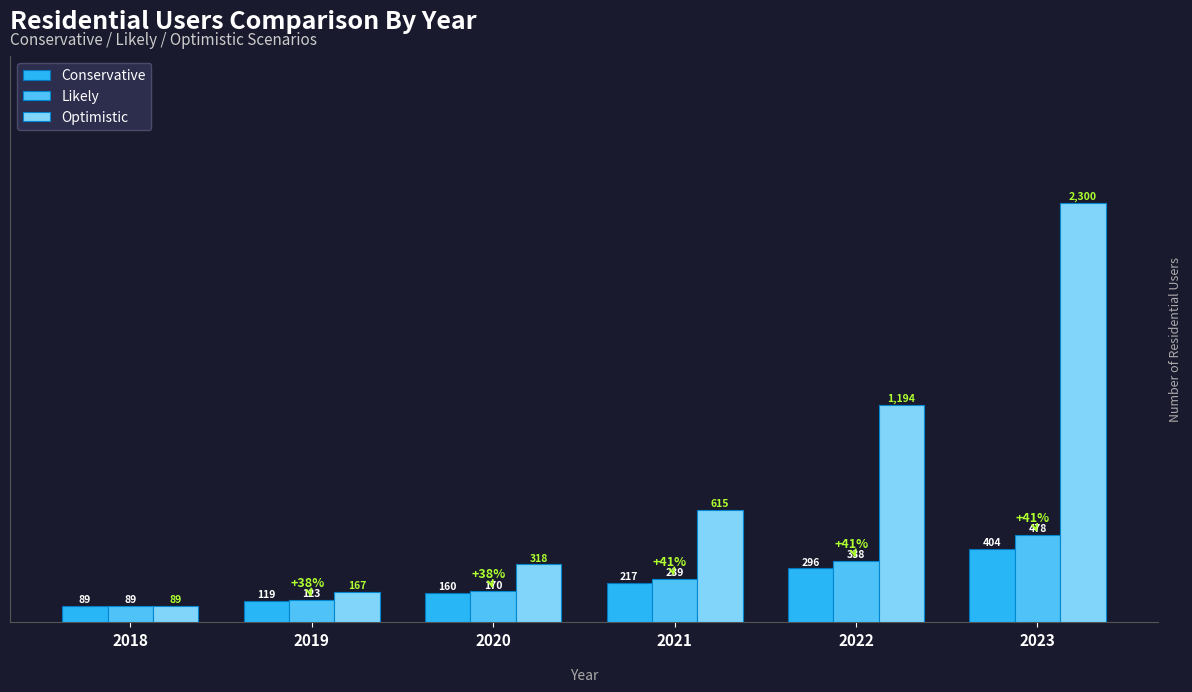

How many bars are there in total?

18